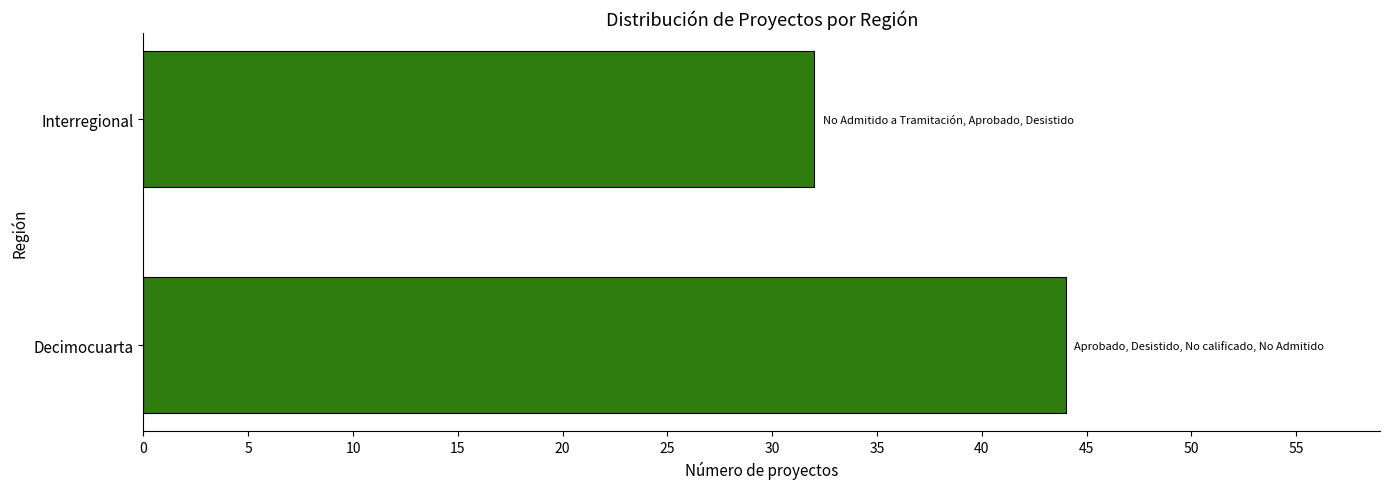

Rank the categories by value from highest to lowest.

Decimocuarta, Interregional